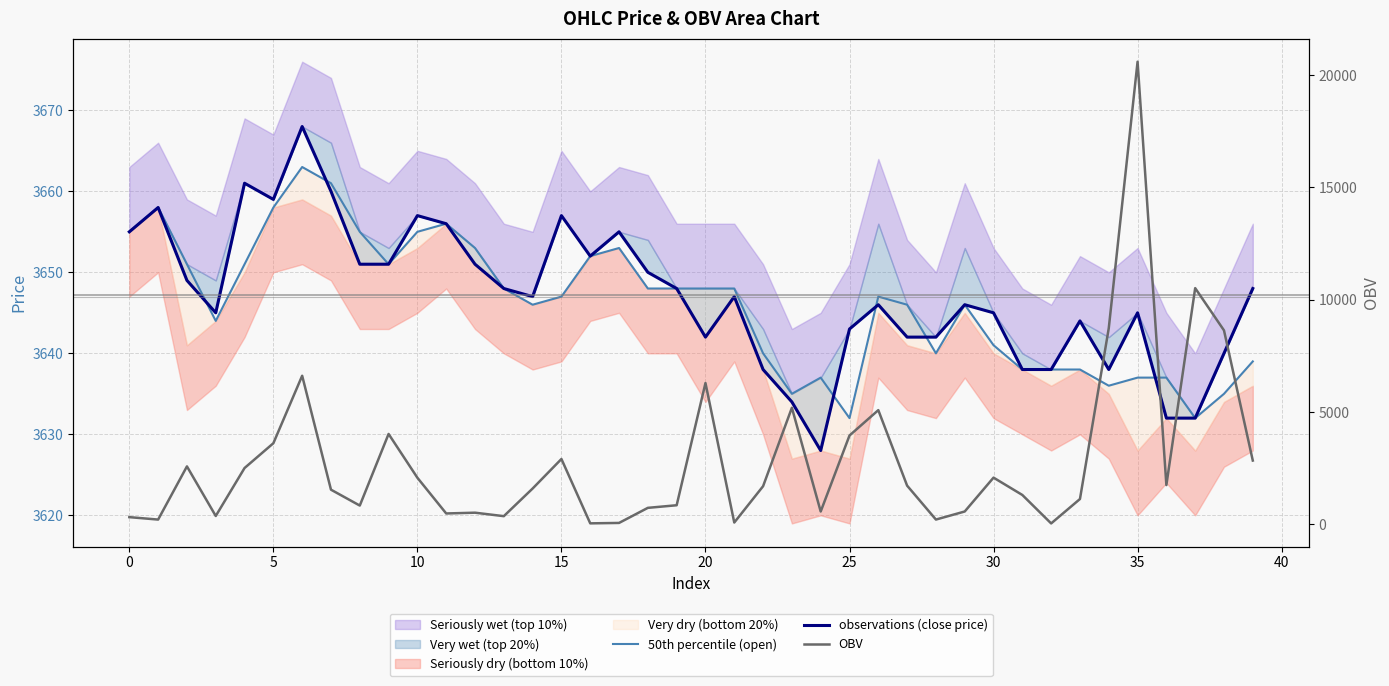

The observations (close price) series shows 3638.0 at 32. True or false?

True